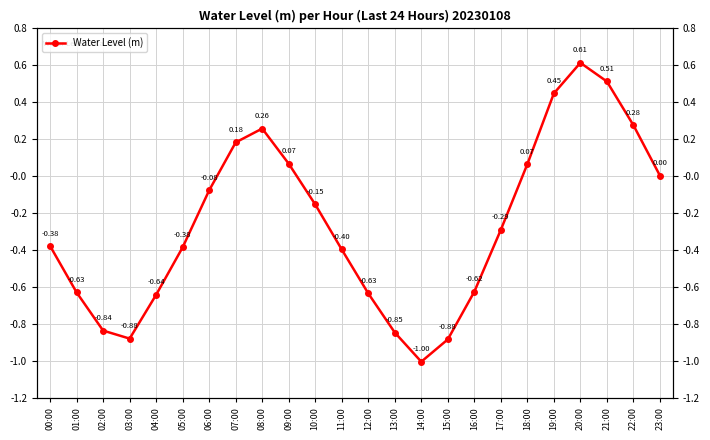

How many interior local valleys (lower than both neighbors) does the data have?

2